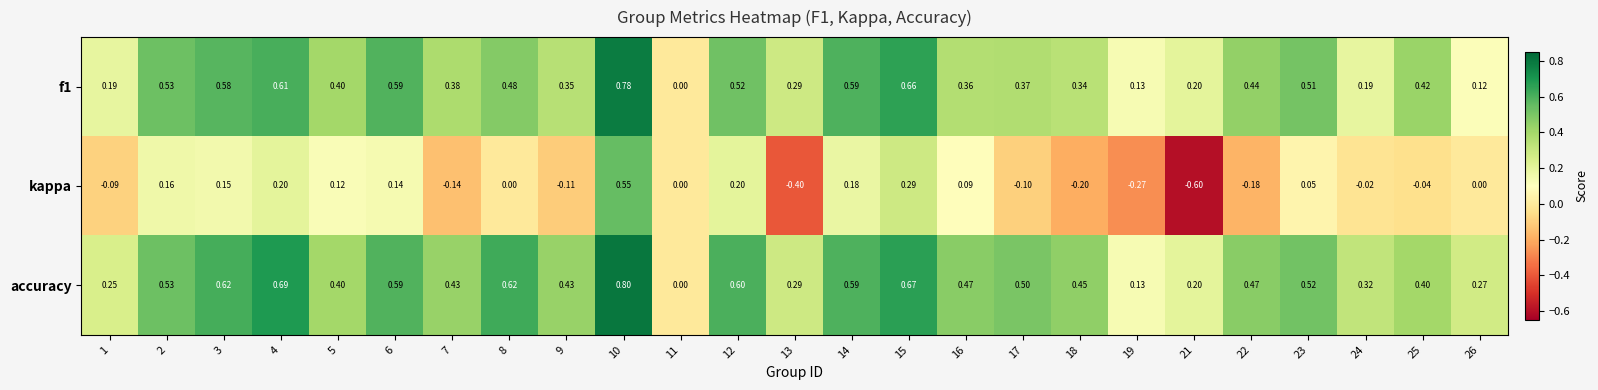

Which series has the largest range (max minus min)?

kappa